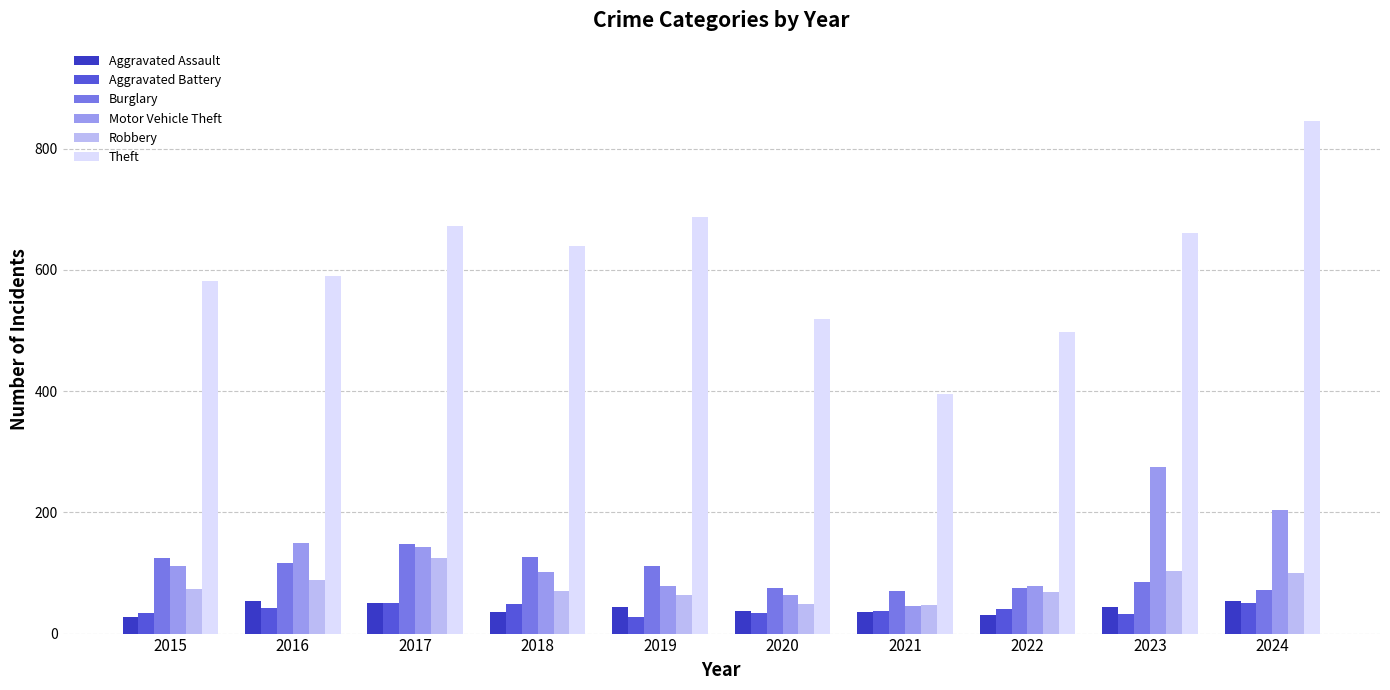

How many bars are there in each group?

6